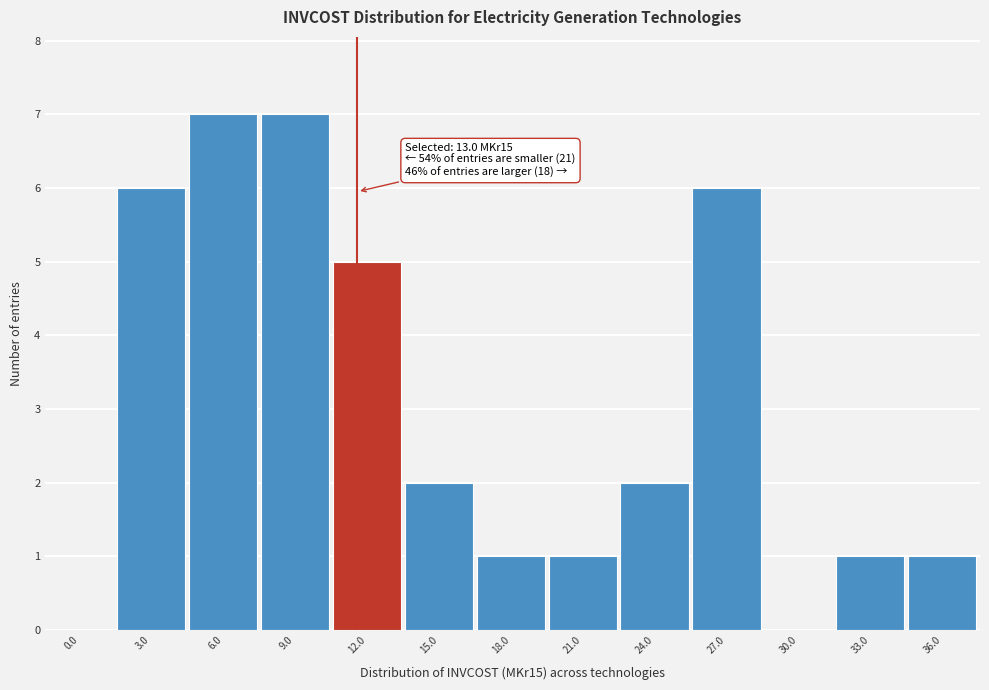

Reading left to right, transcribe all the data shown in this chart.

0.0=0	3.0=6	6.0=7	9.0=7	12.0=5	15.0=2	18.0=1	21.0=1	24.0=2	27.0=6	30.0=0	33.0=1	36.0=1